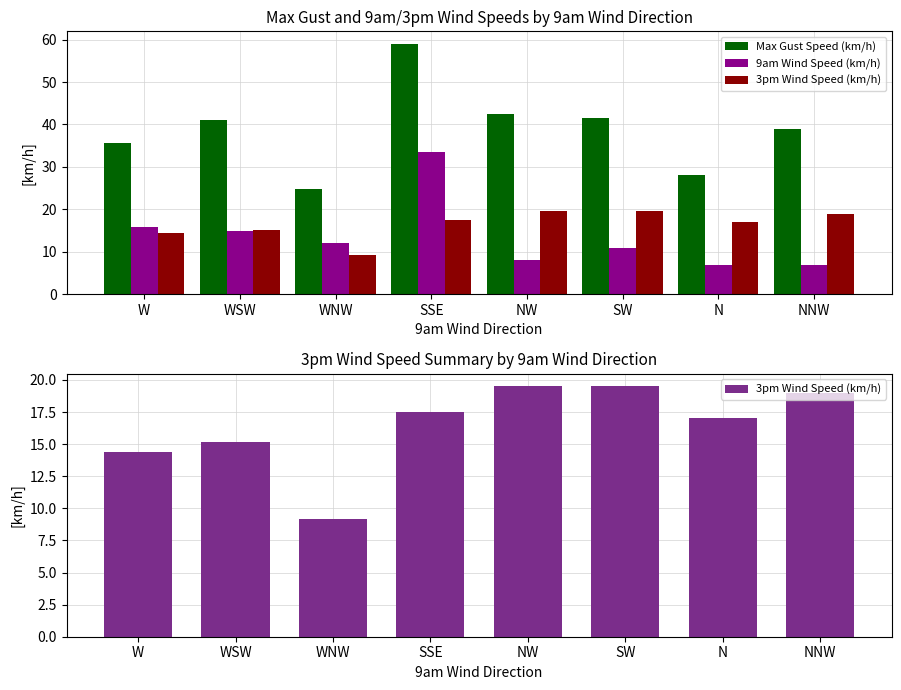

The 9am Wind Speed (km/h) series shows 8.0 at NW. True or false?

True